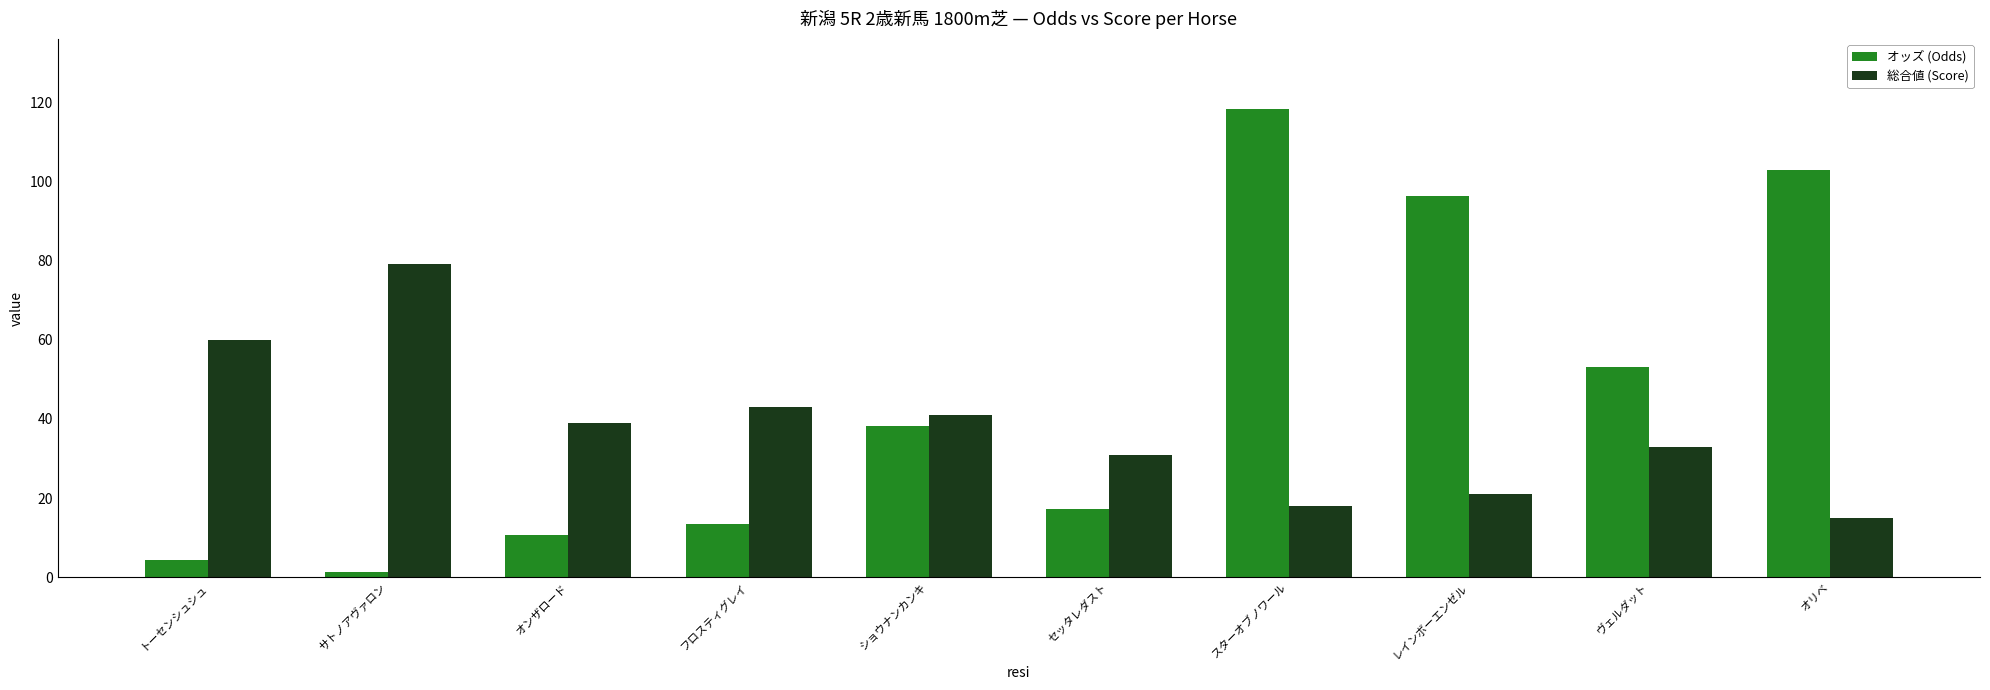

What is the value of the オッズ (Odds) bar at the 10th from the left?

102.8